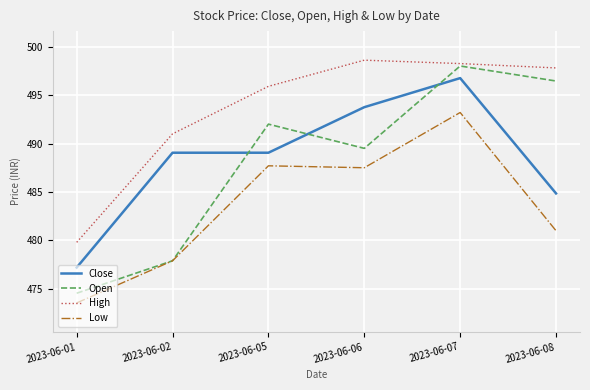

What is the minimum value shown in the chart?

473.6